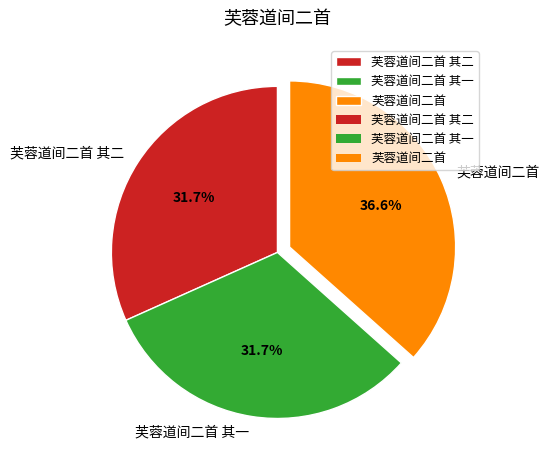

Does 芙蓉道间二首 其二 account for over 50% of the chart?

No